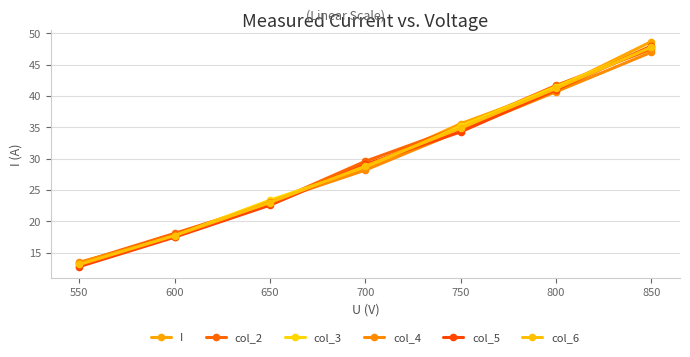

What is the difference between the maximum and second lowest values in the col_6 series?

30.1